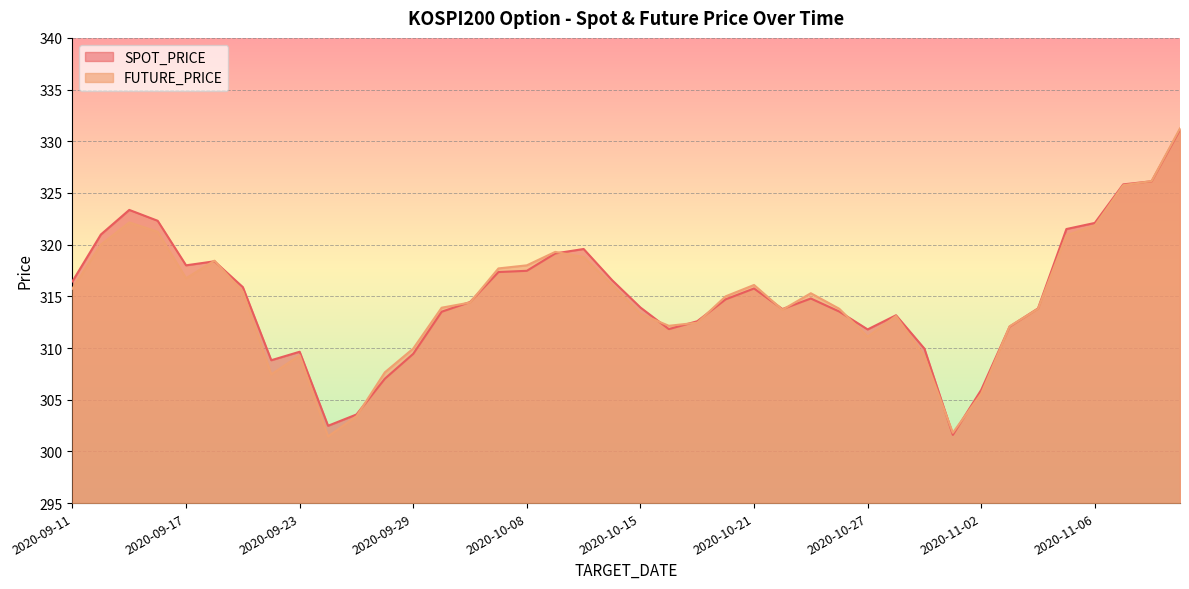

What are all the series names shown in the legend?

SPOT_PRICE, FUTURE_PRICE